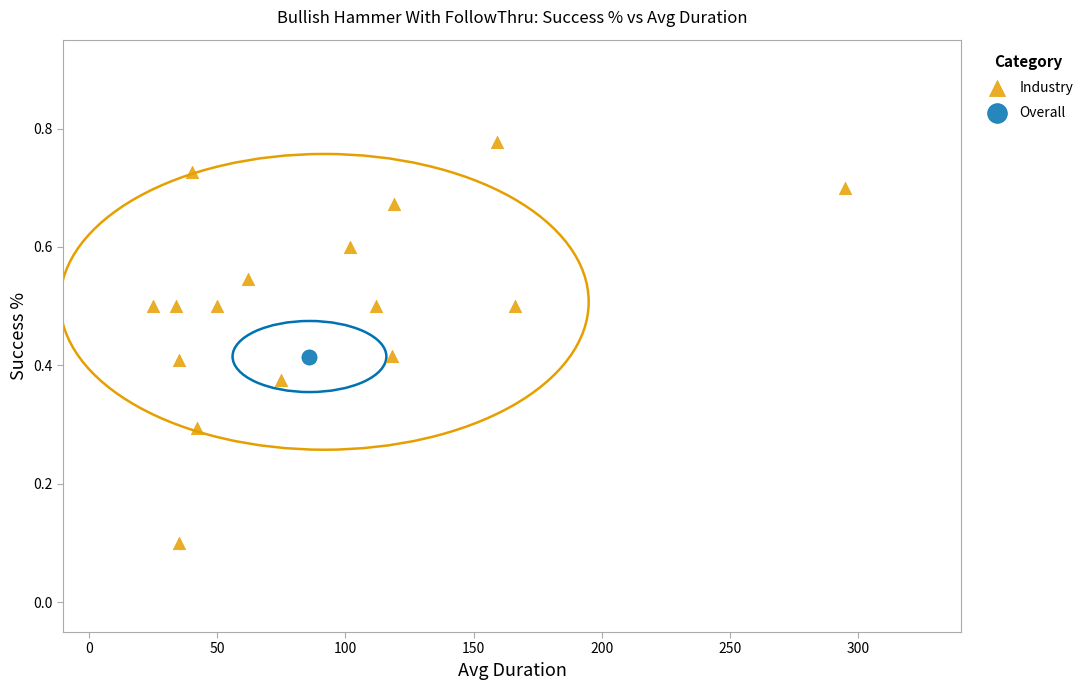

What are all the series names shown in the legend?

Industry, Overall